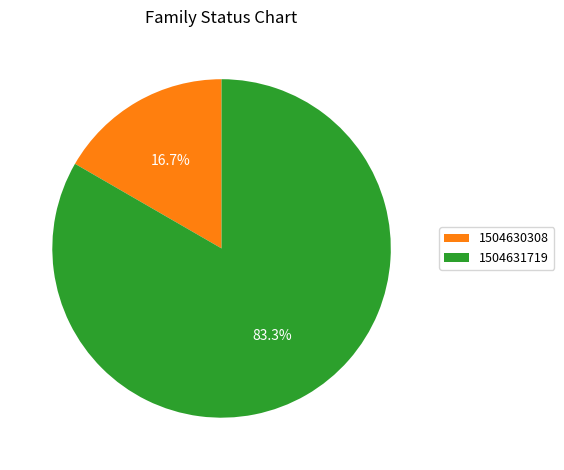

Which has a higher value, 1504630308 or 1504631719?

1504631719